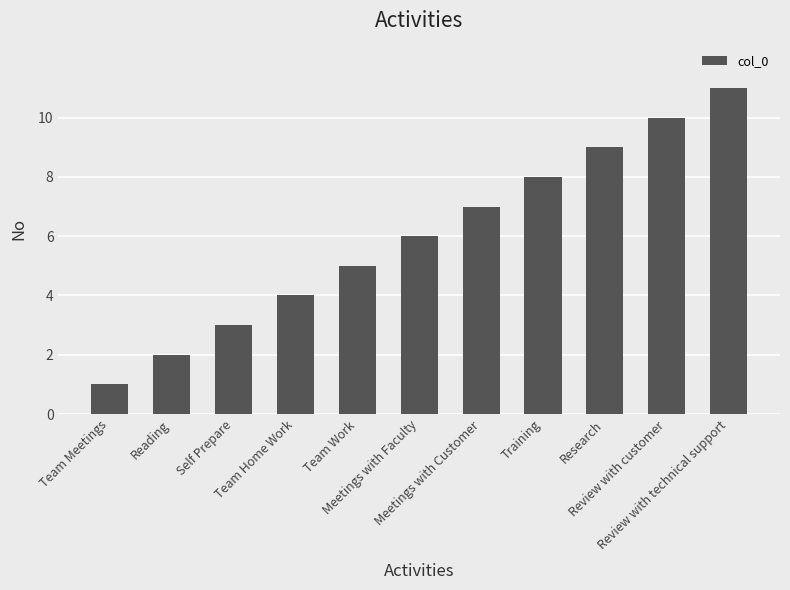

What is the sum of the values at Training and Review with technical support?

19